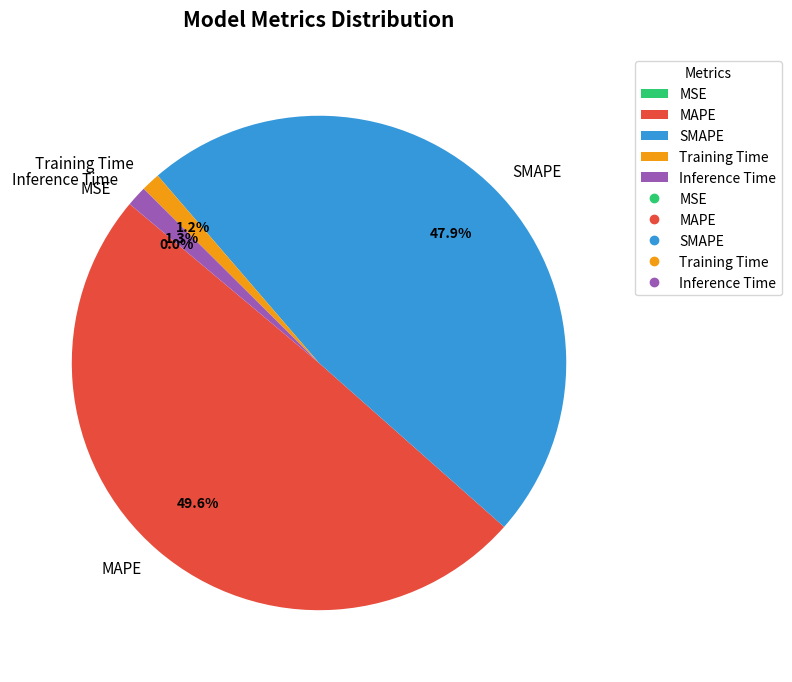

Is it true that SMAPE is 48% of the pie?

True